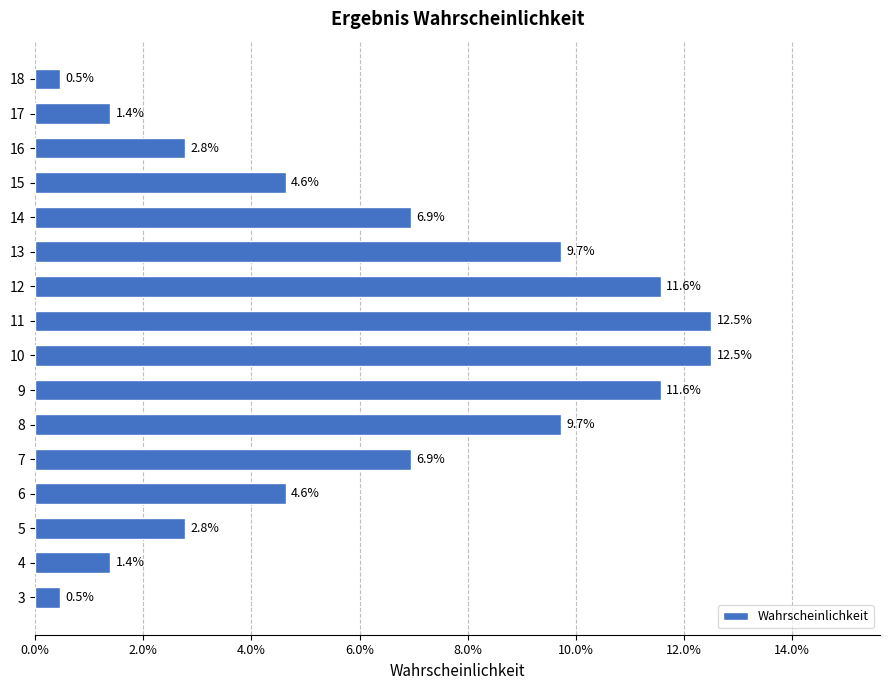

Are the bars horizontal?

Yes